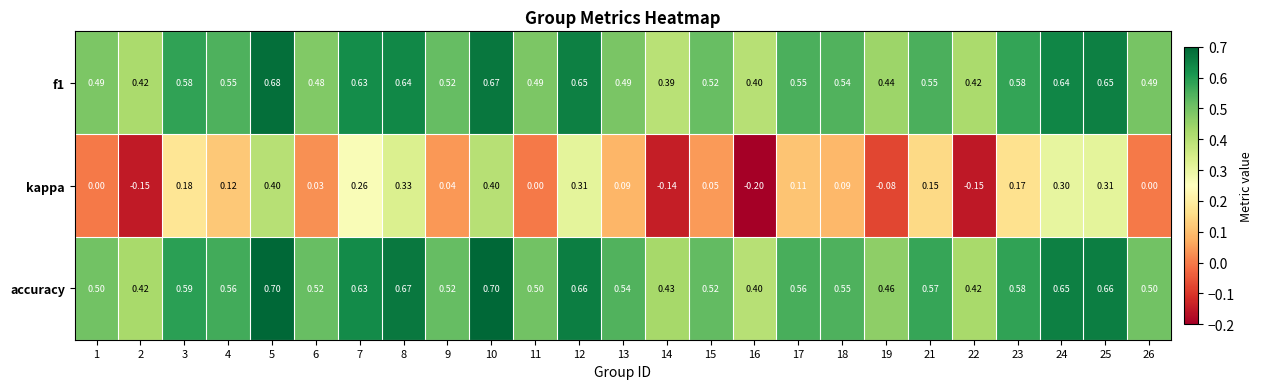

Is the value of kappa at 12 greater than the value of f1 at 26?

No